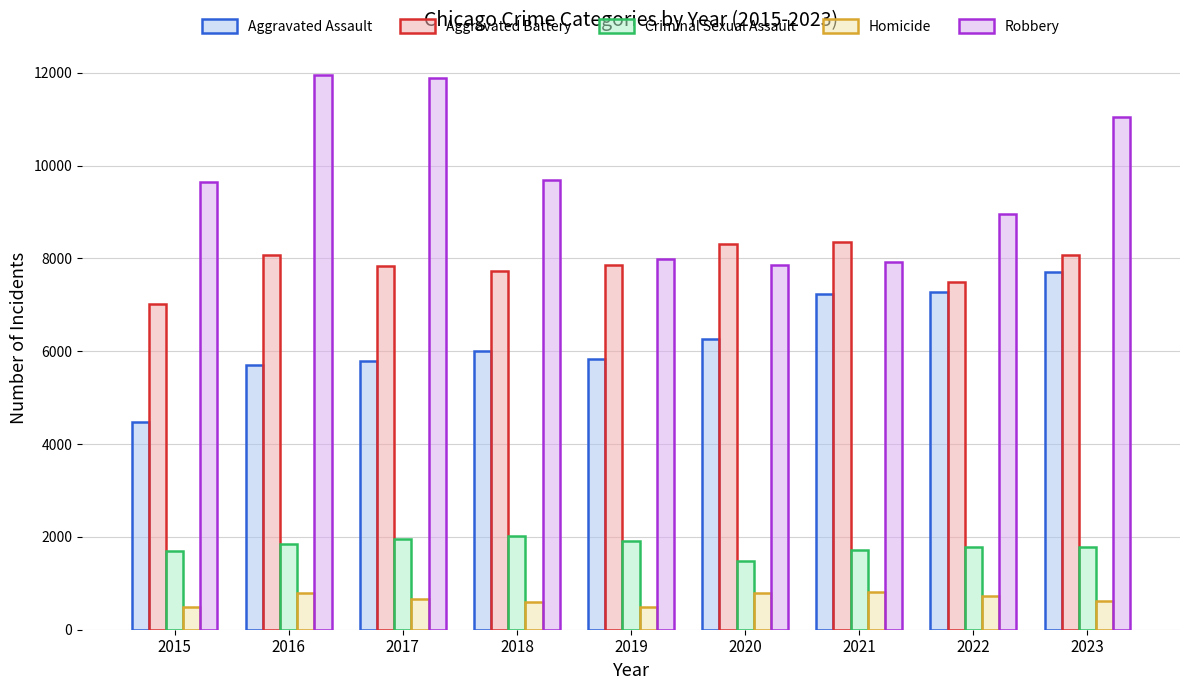

Which series has the largest range (max minus min)?

Robbery